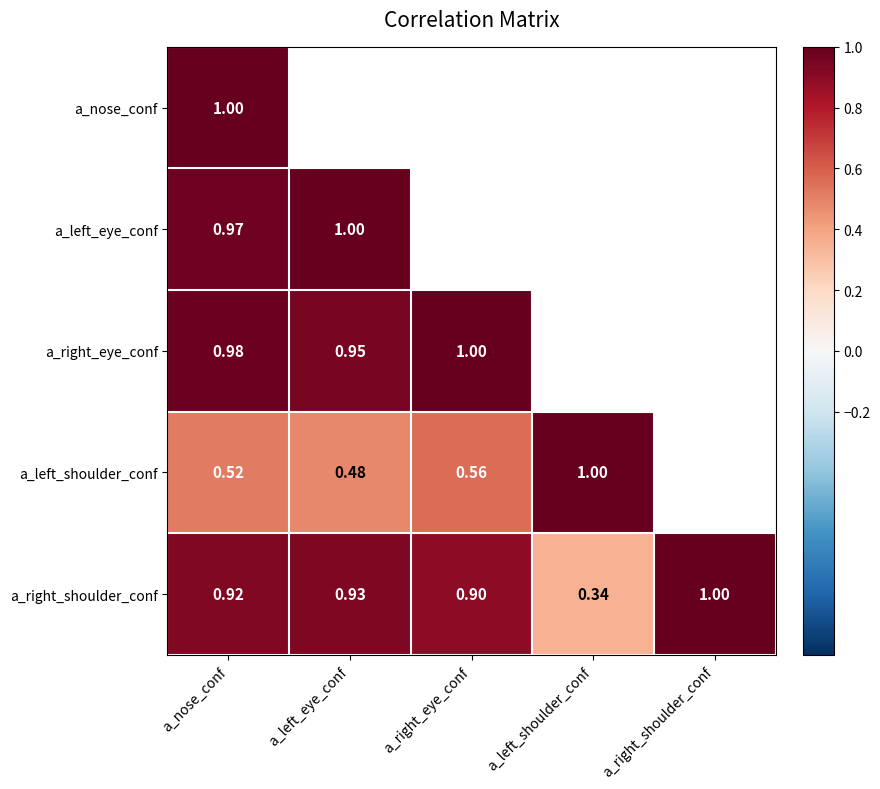

Between a_right_shoulder_conf and a_nose_conf, which is larger?

a_nose_conf